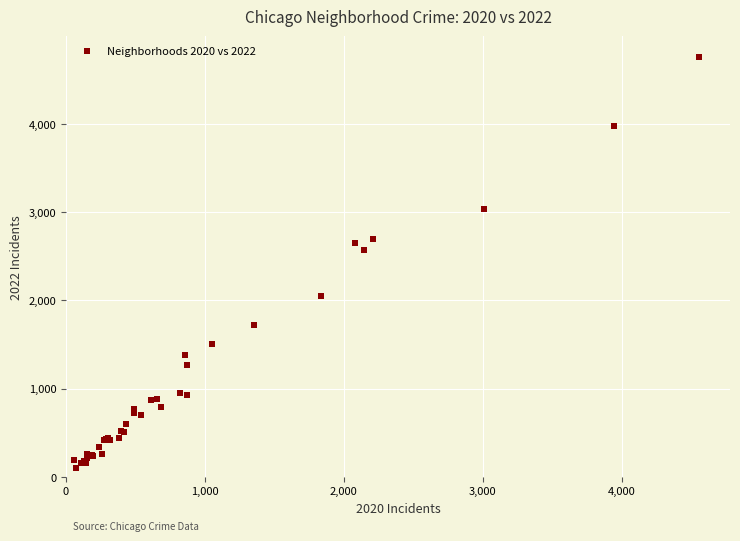

What Y value in the scatter plot is closest to 2430?

2566